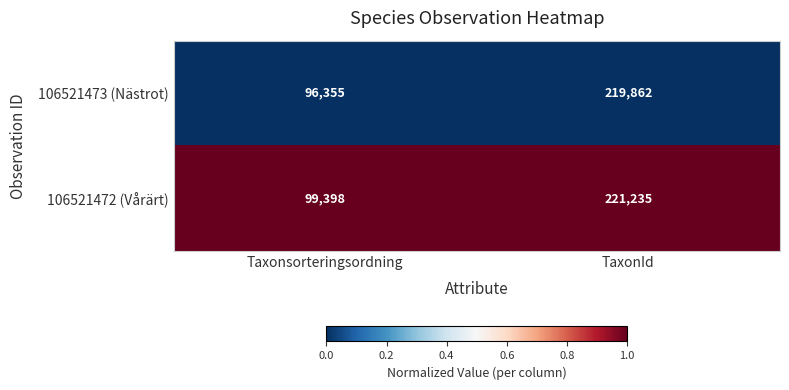

Which category has the highest value across all series?

TaxonId